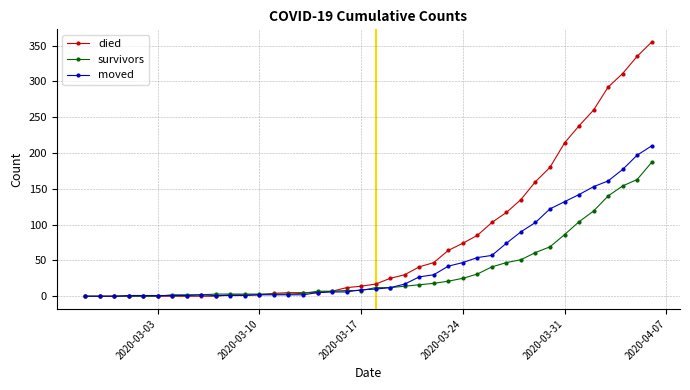

List the series in order of their peak value, lowest first.

survivors, moved, died